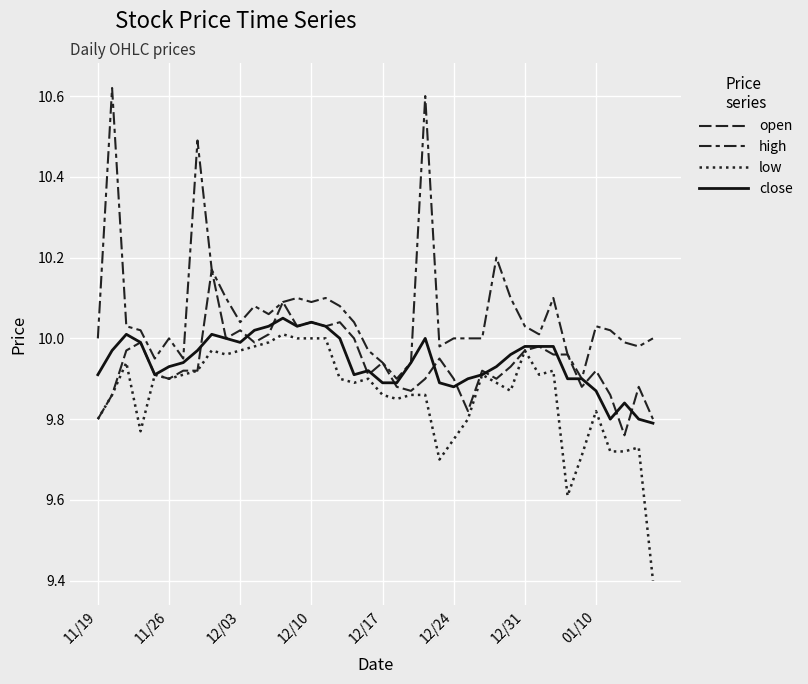

How many lines are shown in the chart?

4